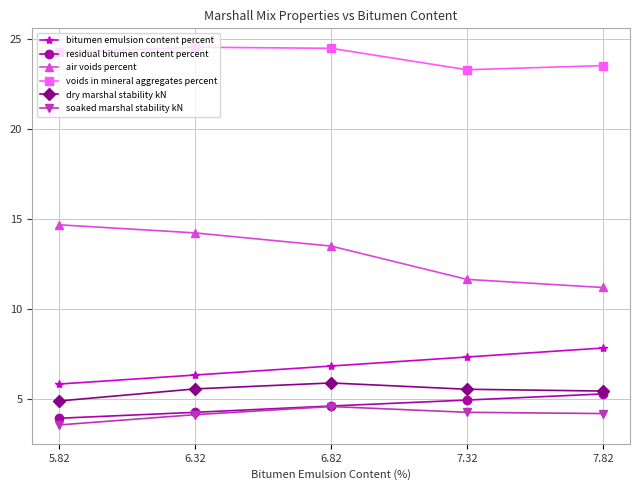

What is the greatest value displayed?

24.5